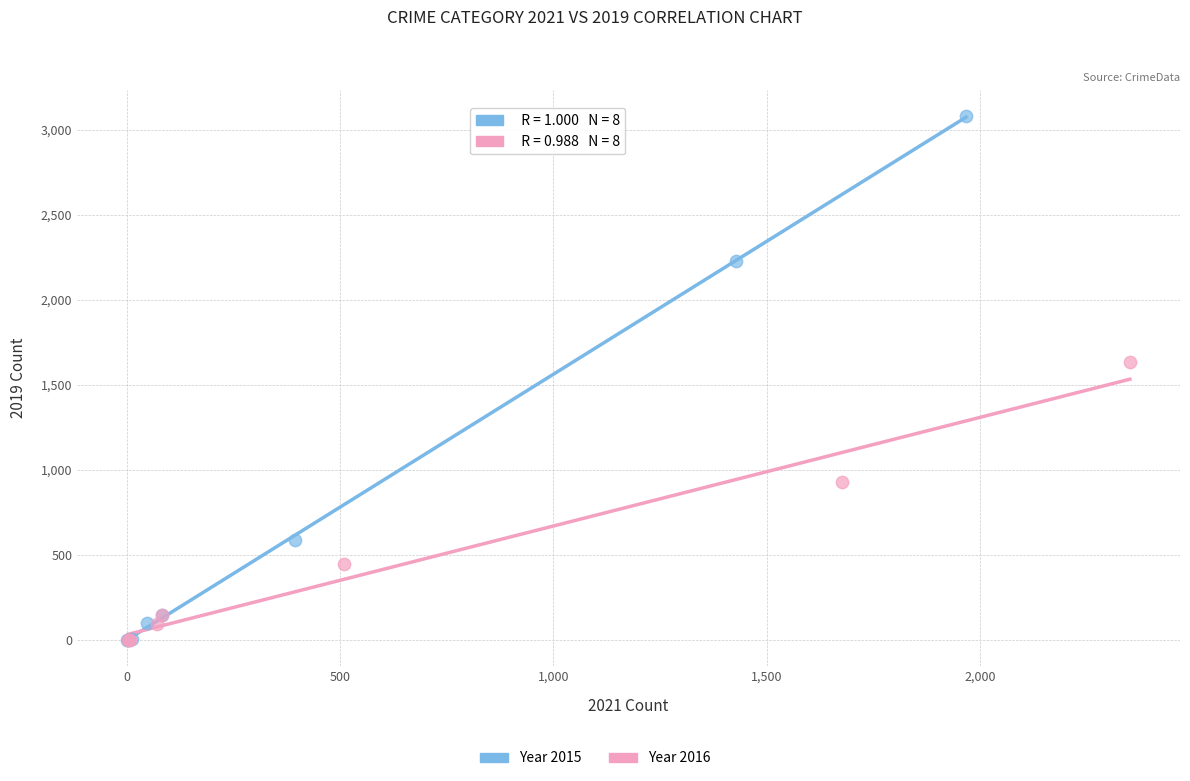

Which series has the largest Y range (max minus min)?

Year 2015